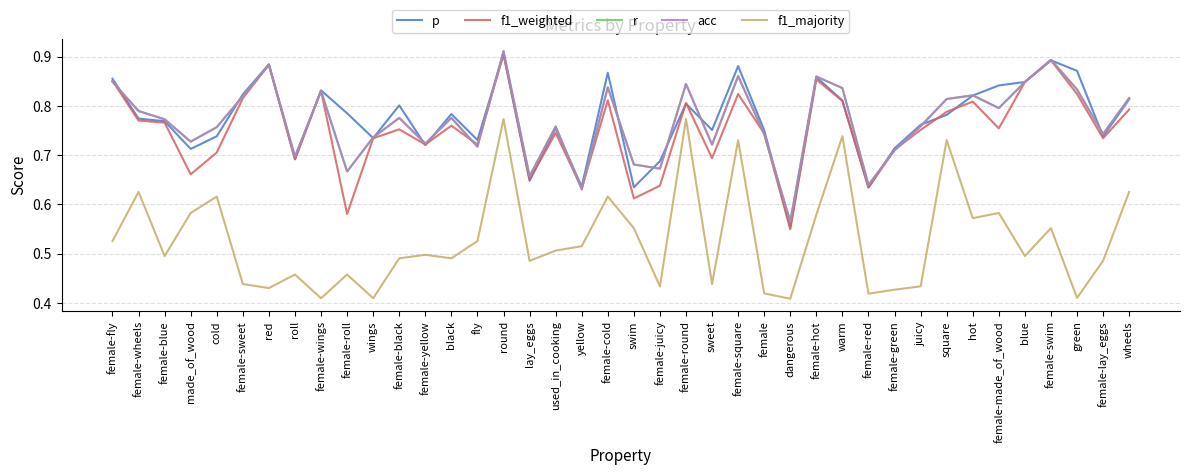

Between female-swim and female-wheels, which is larger?

female-swim